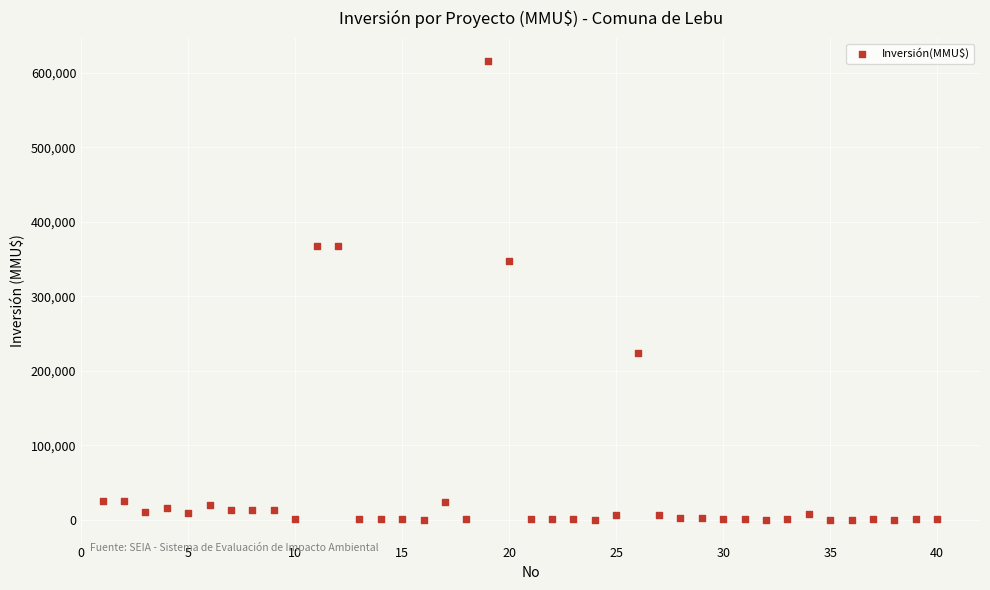

What Y value in the scatter plot is closest to 308000?

347600